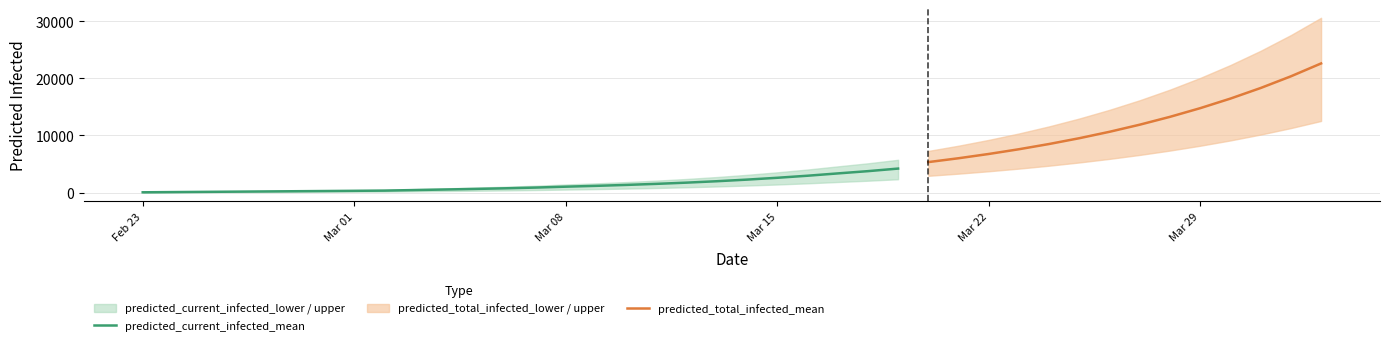

What is the difference between the predicted_current_infected_lower values at 38 and 18?

8368